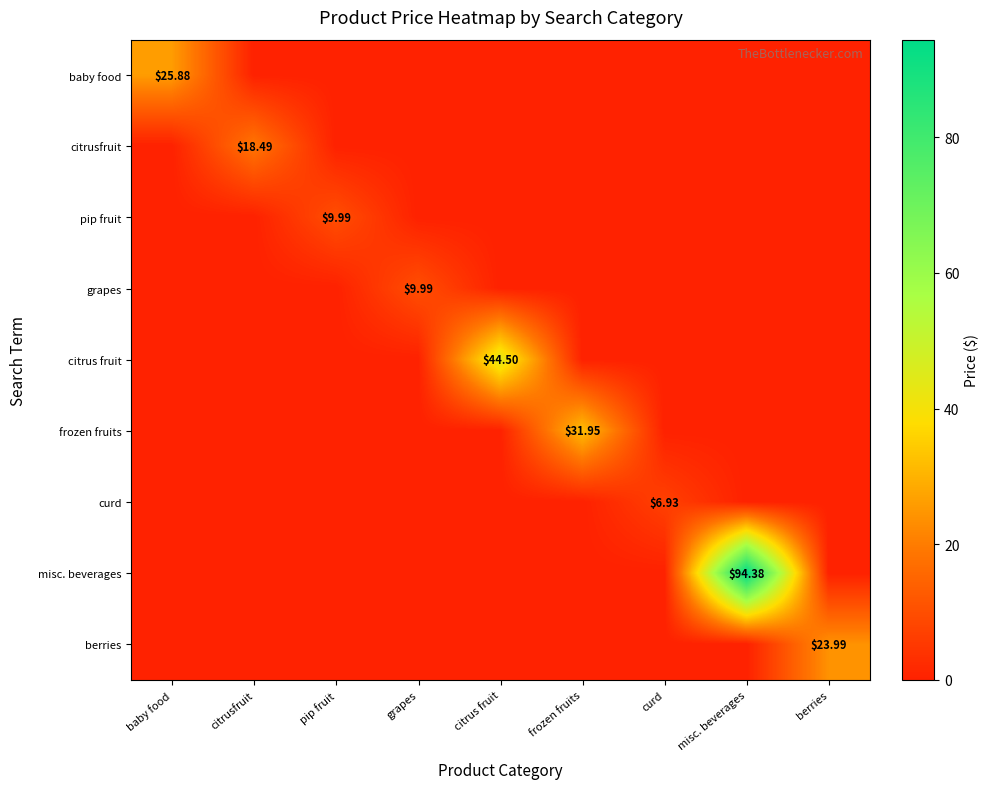

The value of frozen fruits at pip fruit is 14.0. True or false?

False